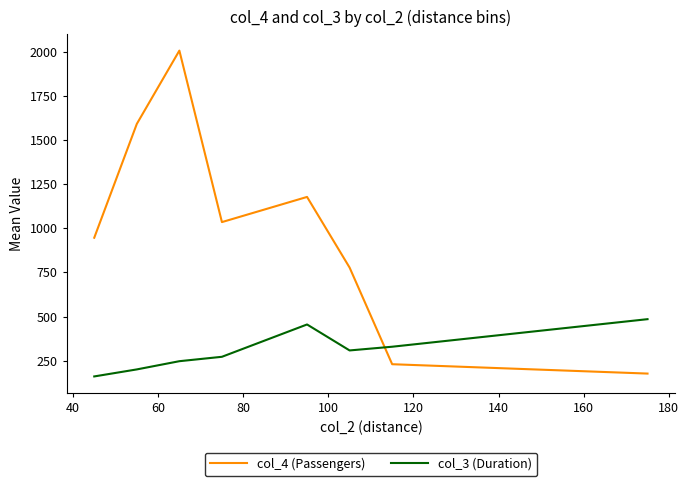

Which series ends up on top after the final intersection of col_4 (Passengers) and col_3 (Duration)?

col_3 (Duration)